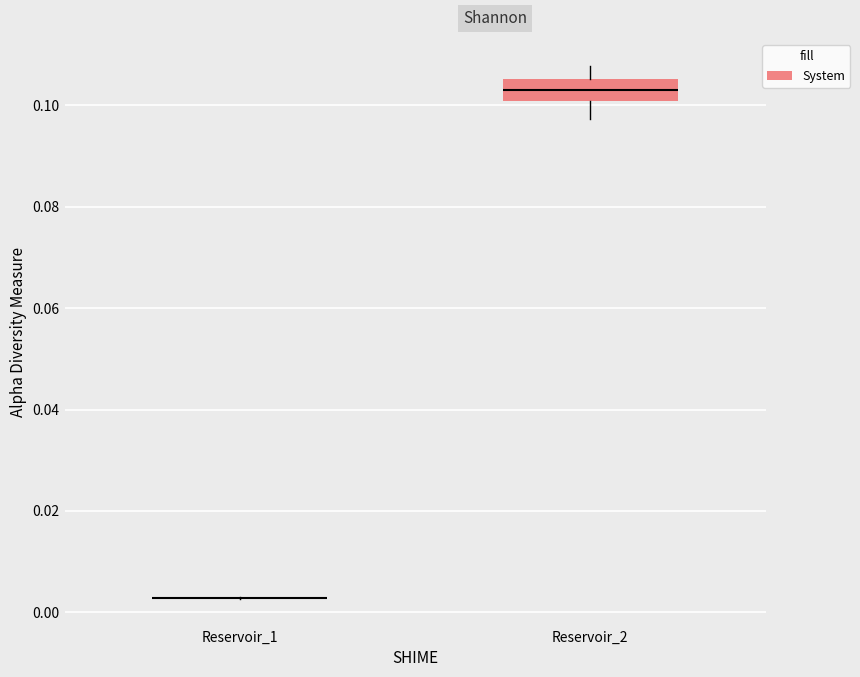

Where does the median line of the box for Reservoir_2 sit on the y-axis? The values are not printed on the chart, so give them approximately, as read against the axis.

0.104